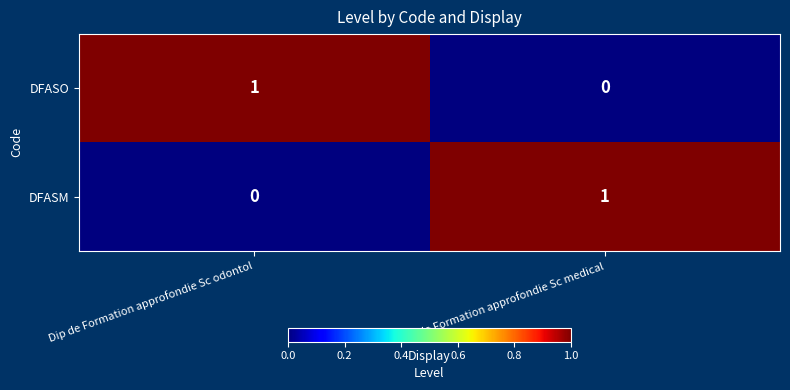

Reading left to right, extract all data points from this chart.

DFASO: 1	0
DFASM: 0	1